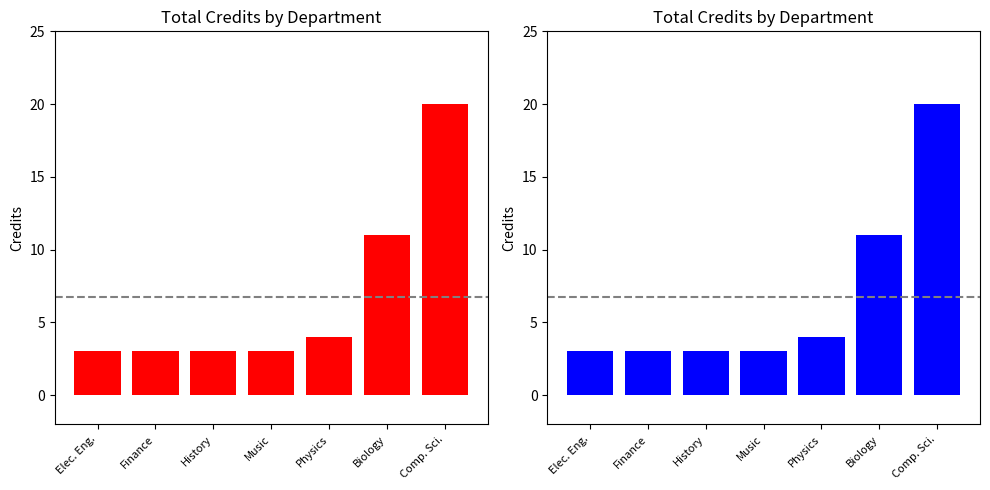

What is the greatest value displayed?

20